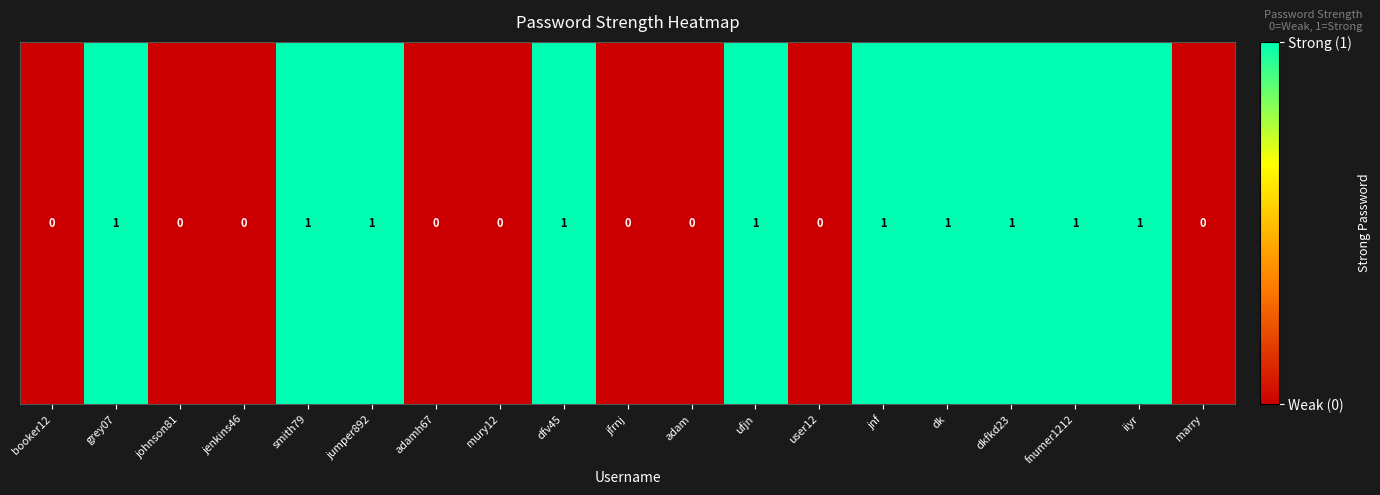

Reading left to right, extract all data points from this chart.

0	1	0	0	1	1	0	0	1	0	0	1	0	1	1	1	1	1	0